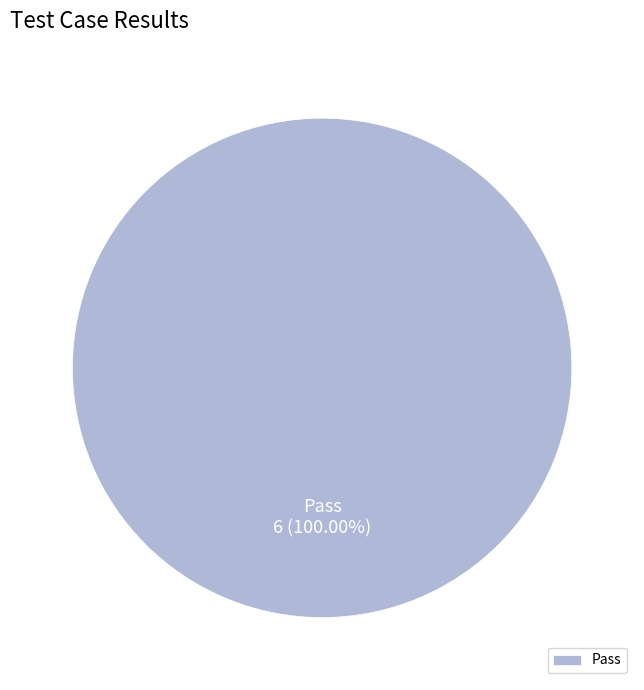

How many segments does this pie chart have?

1